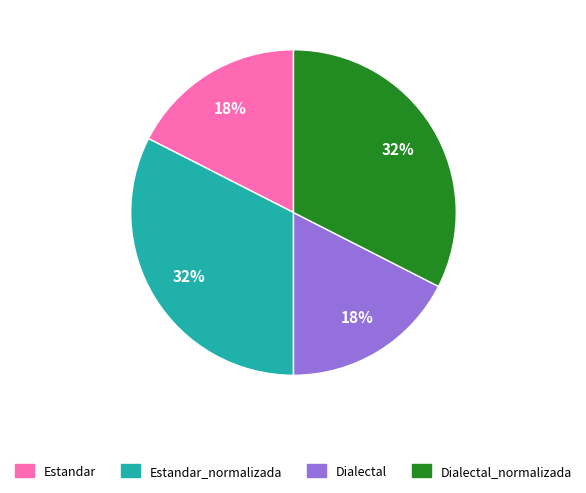

Does any single category account for the majority?

No